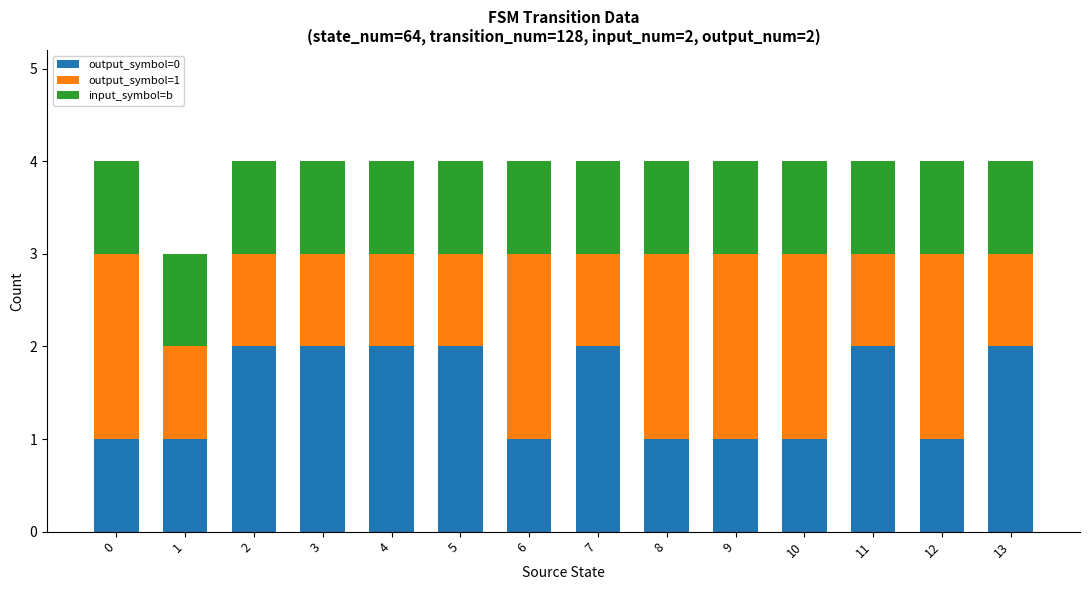

Is it true that output_symbol=0 equals 2 at 13?

True